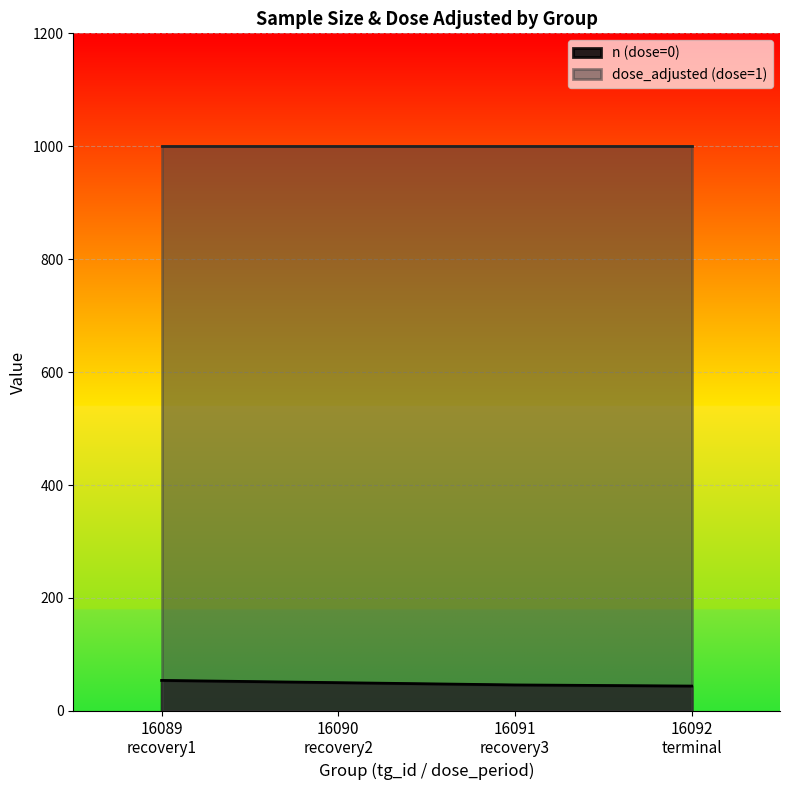

List the series in order of their peak value, lowest first.

n (dose=0), dose_adjusted (dose=1)